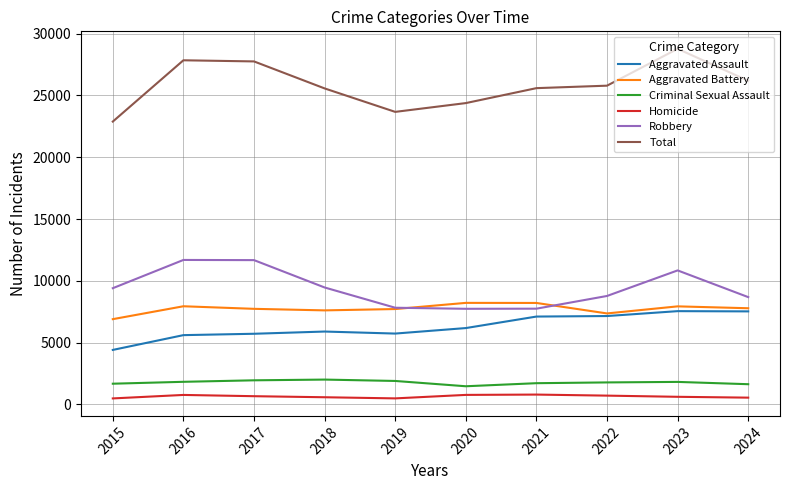

In Aggravated Assault, how many points are lower than both neighbors (excluding endpoints)?

1